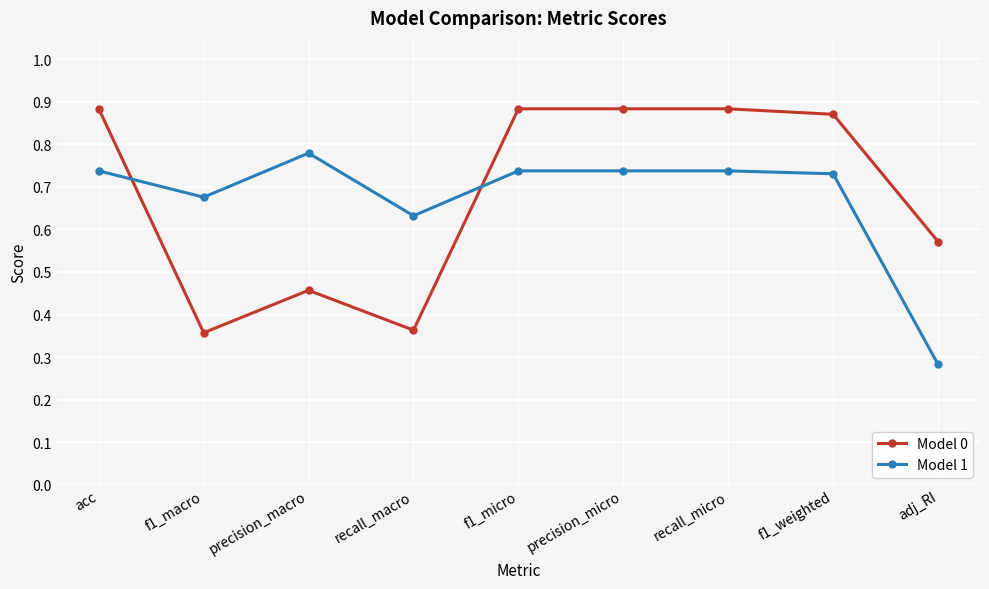

True or false: Model 0 has more than 0 interior local peaks.

True